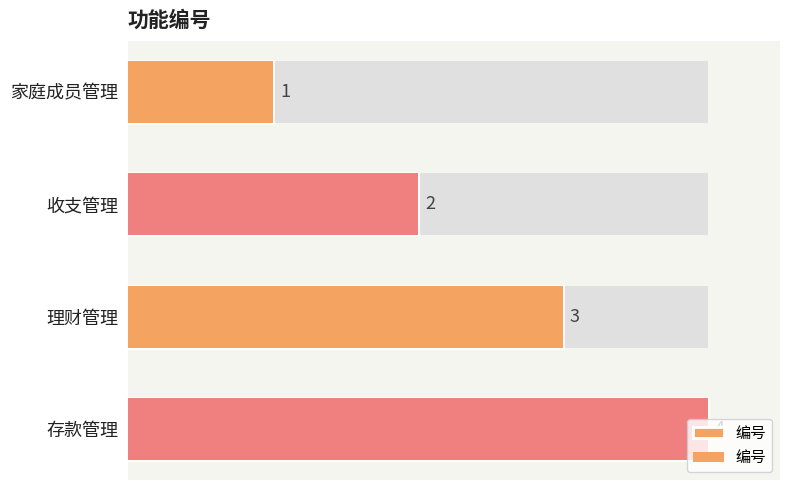

What is the sum of all values?

10